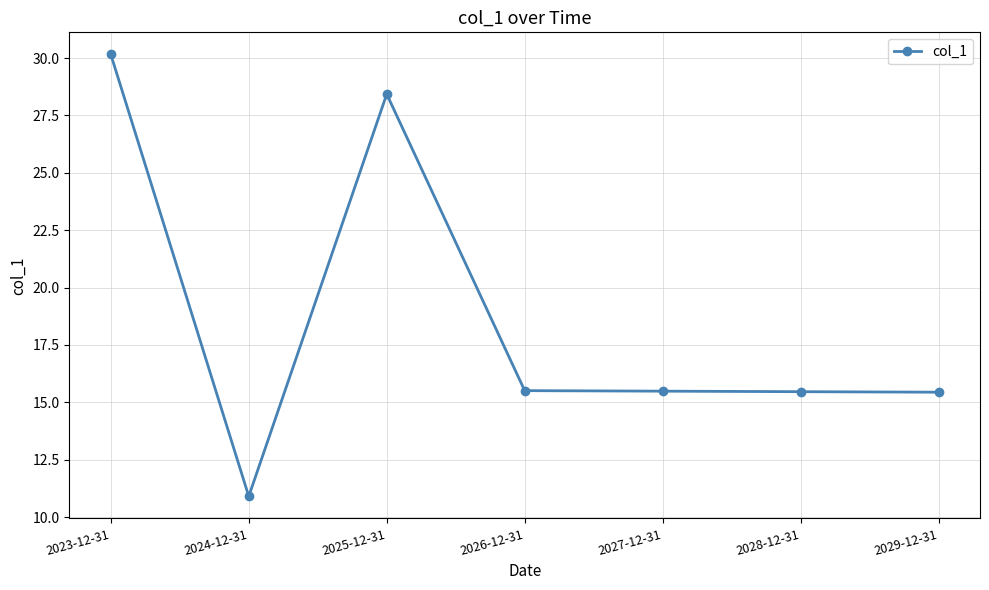

What is the change in value from 2023-12-31 to 2029-12-31?

-14.7